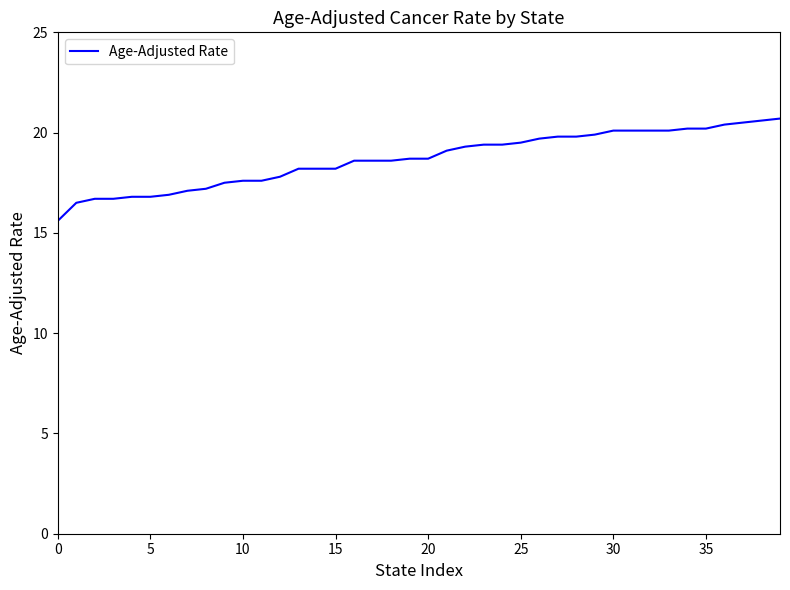

What is the difference between the maximum and minimum values?

5.1